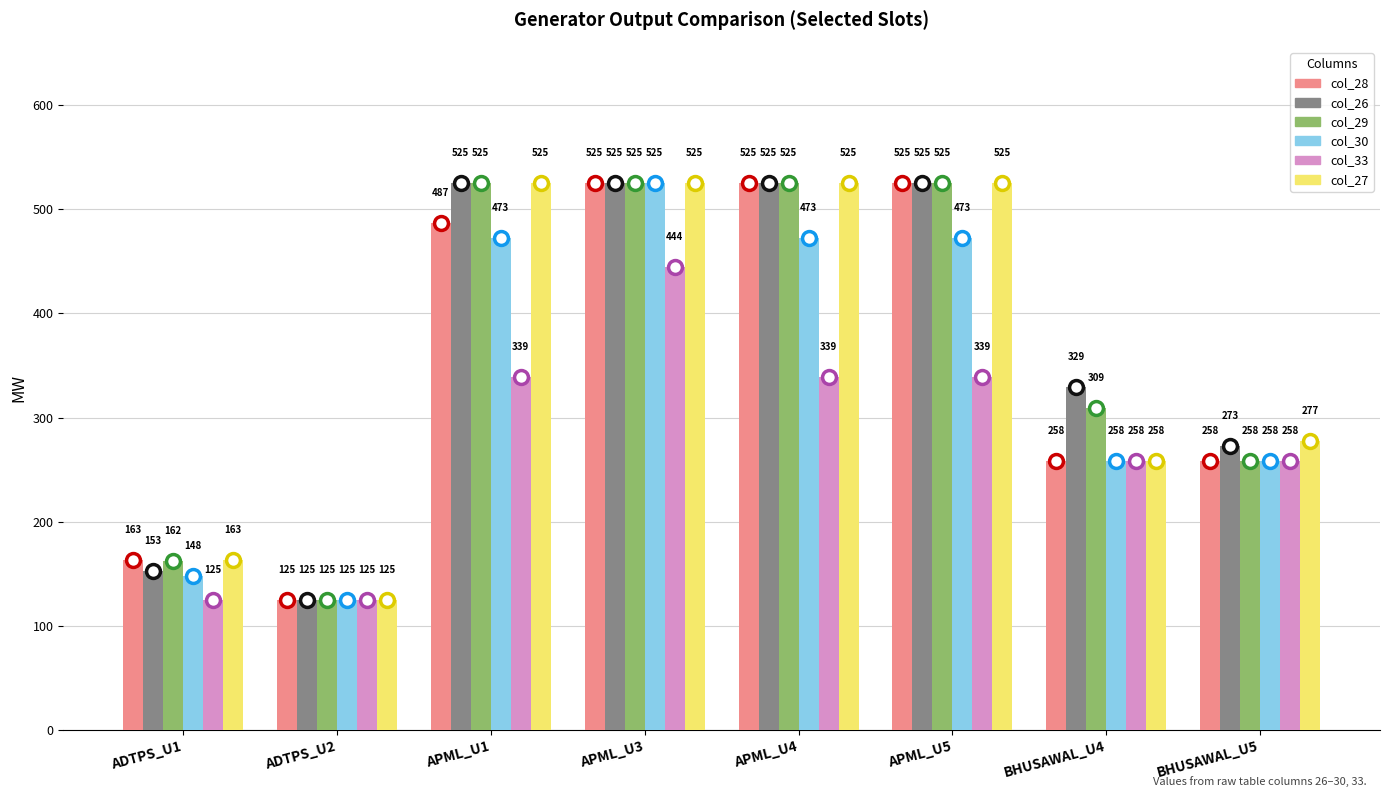

Which series has the largest total across all categories?

col_26